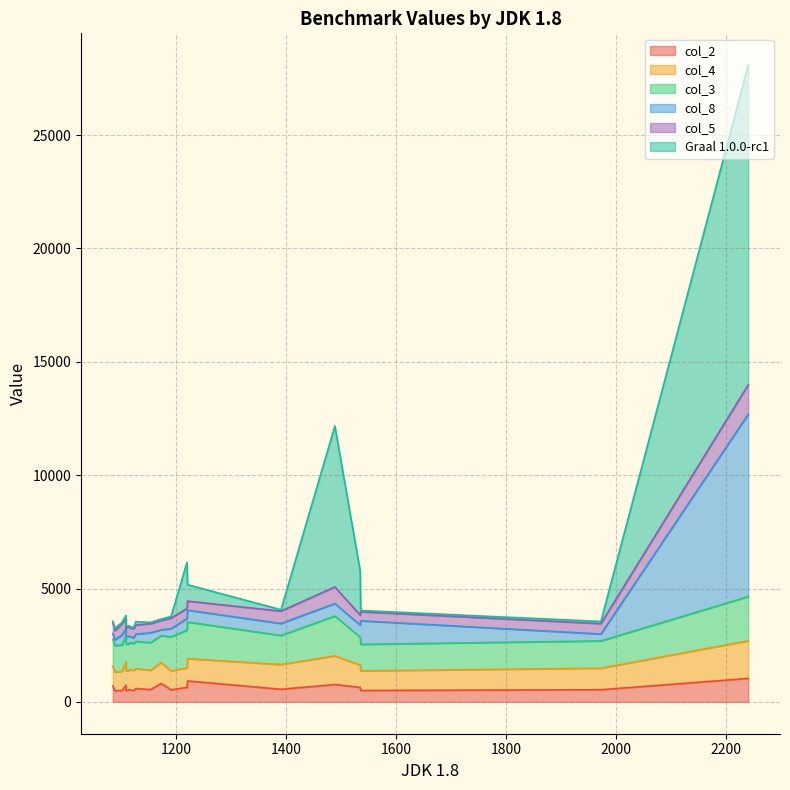

How many lines are shown in the chart?

6